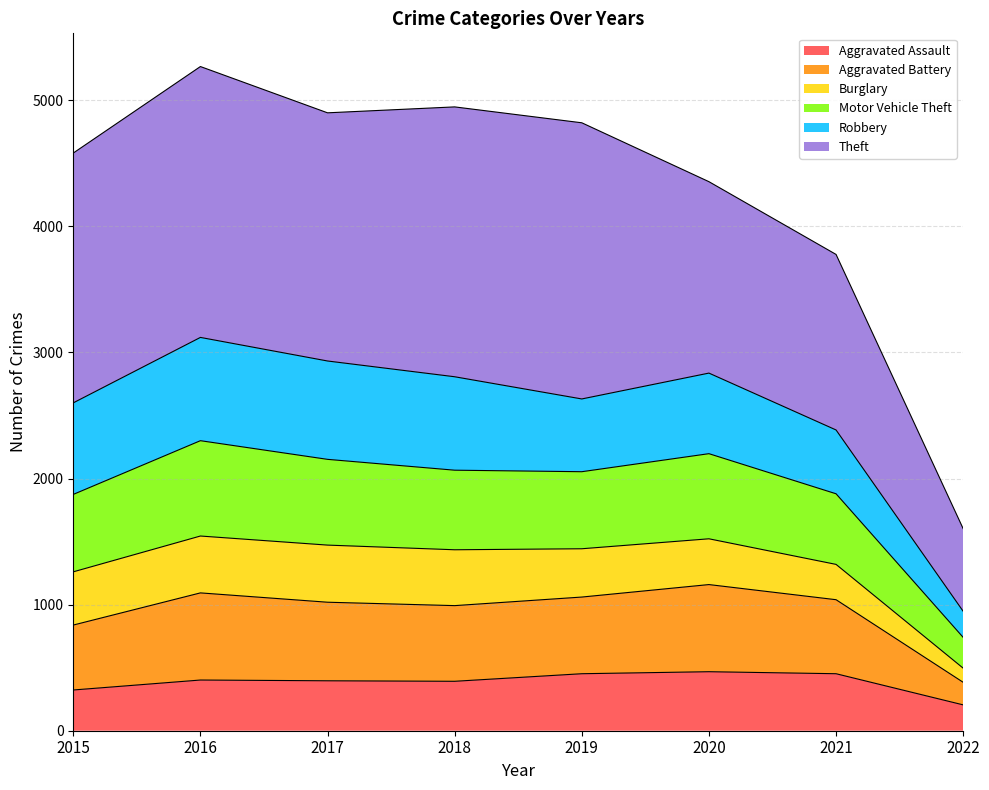

True or false: Aggravated Assault has a value of 468 at 2020.

True